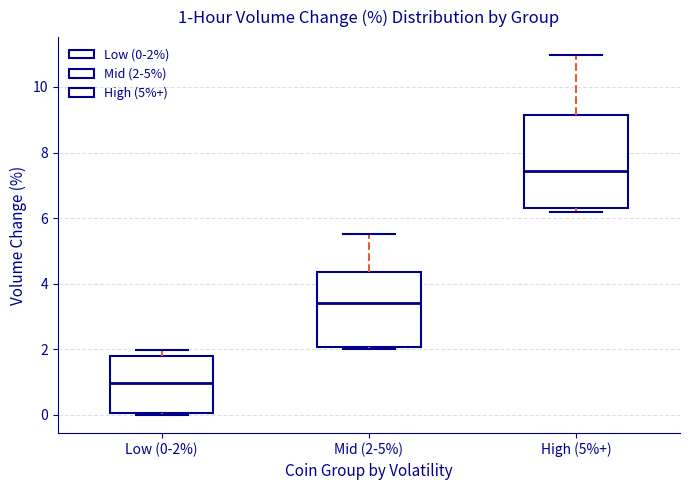

Which box's median line is the lowest?

Low (0-2%)